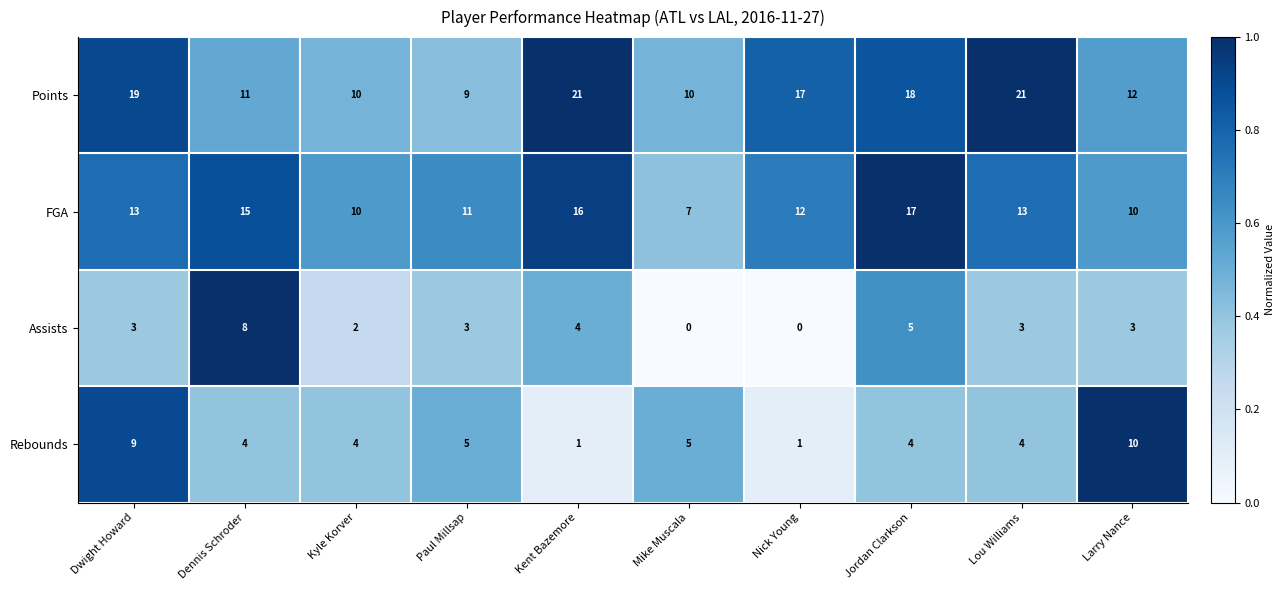

Which series has the widest spread of values?

Points